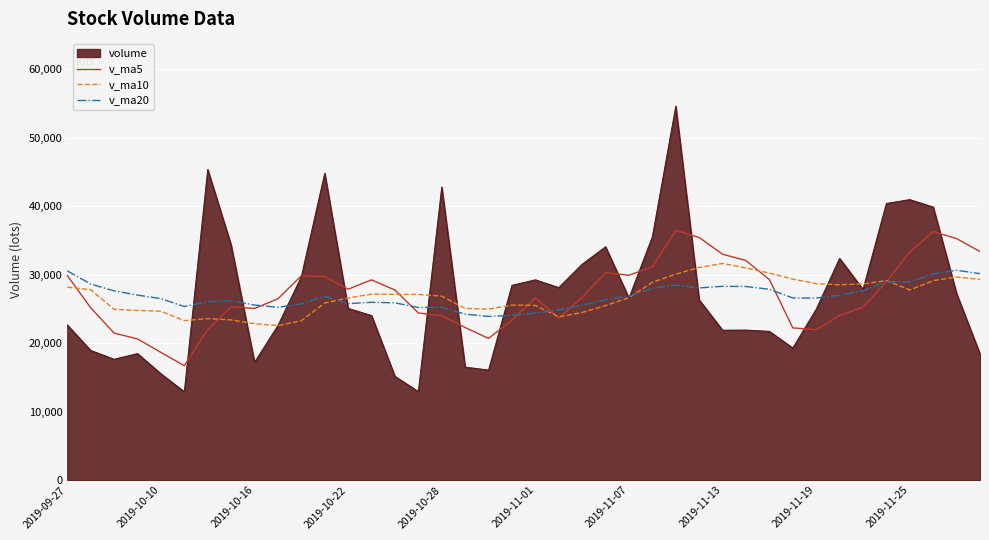

How many lines are shown in the chart?

4